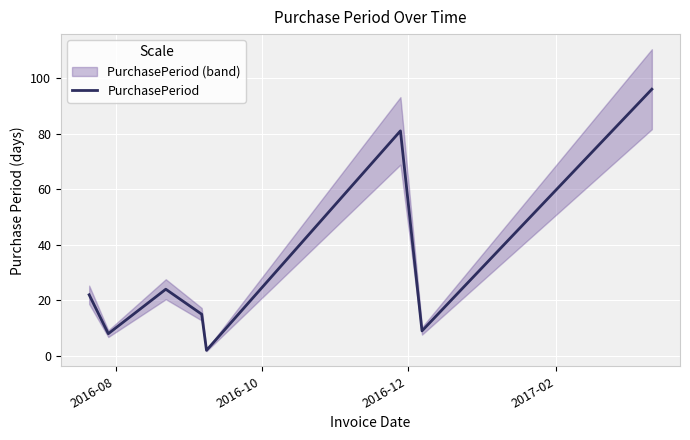

What is the sum of all values?

257